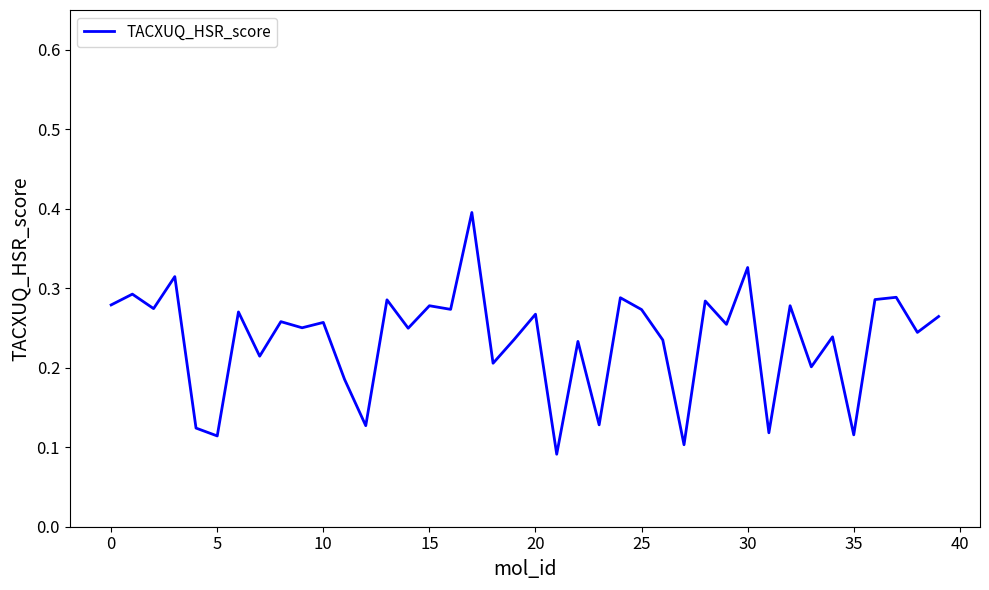

Count the number of categories in the chart.

40